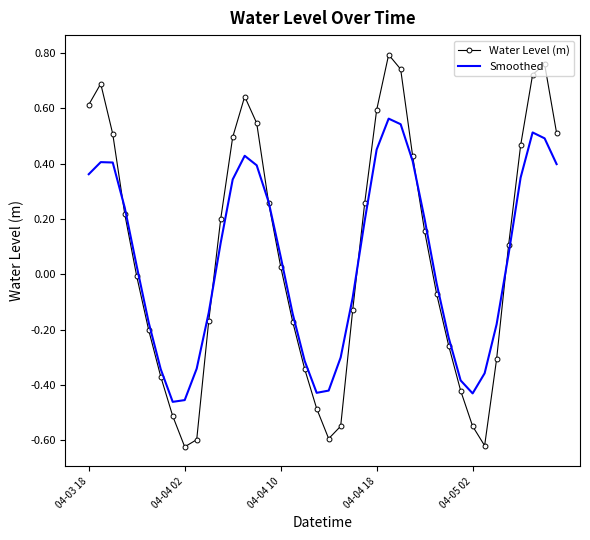

True or false: Smoothed and Water Level (m) cross at least once.

True